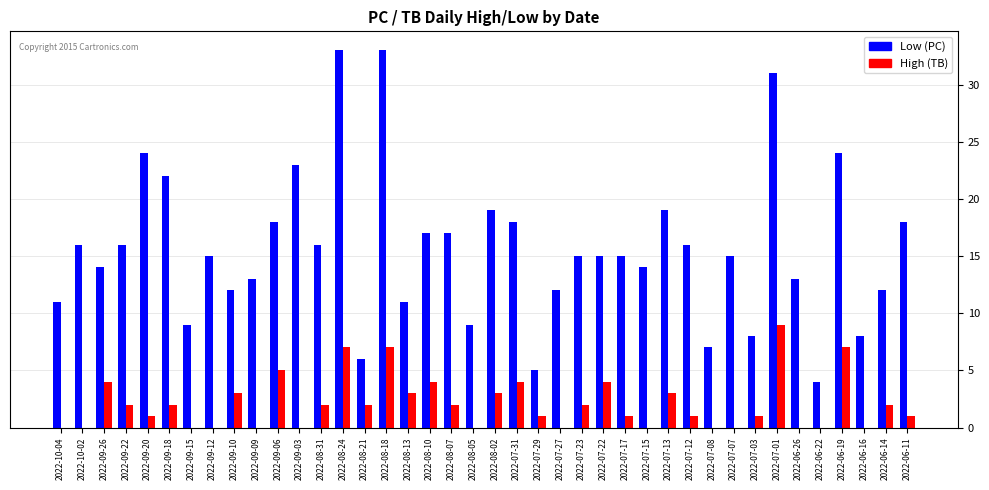

Count the number of categories in the chart.

40